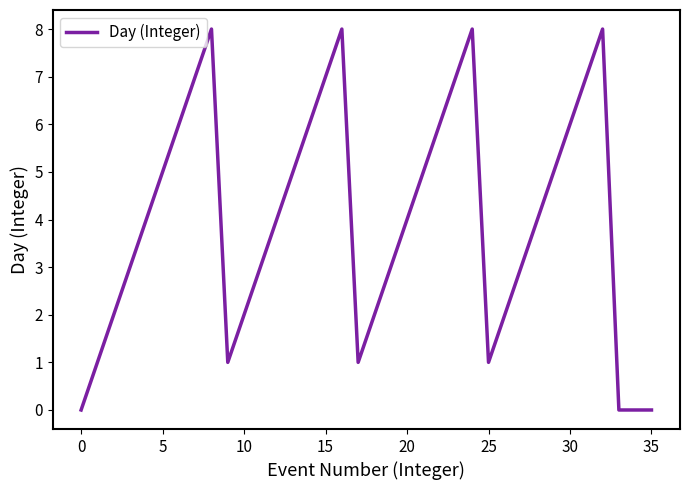

What is the greatest value displayed?

8